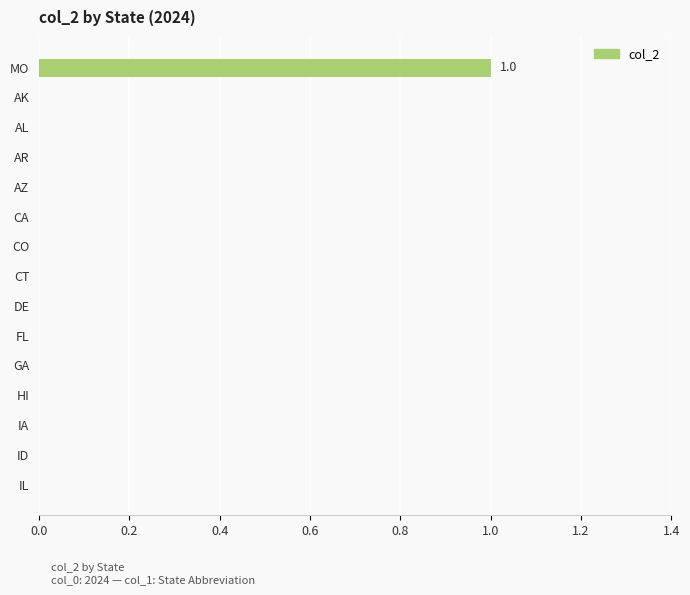

Which label corresponds to the largest value in the chart?

MO